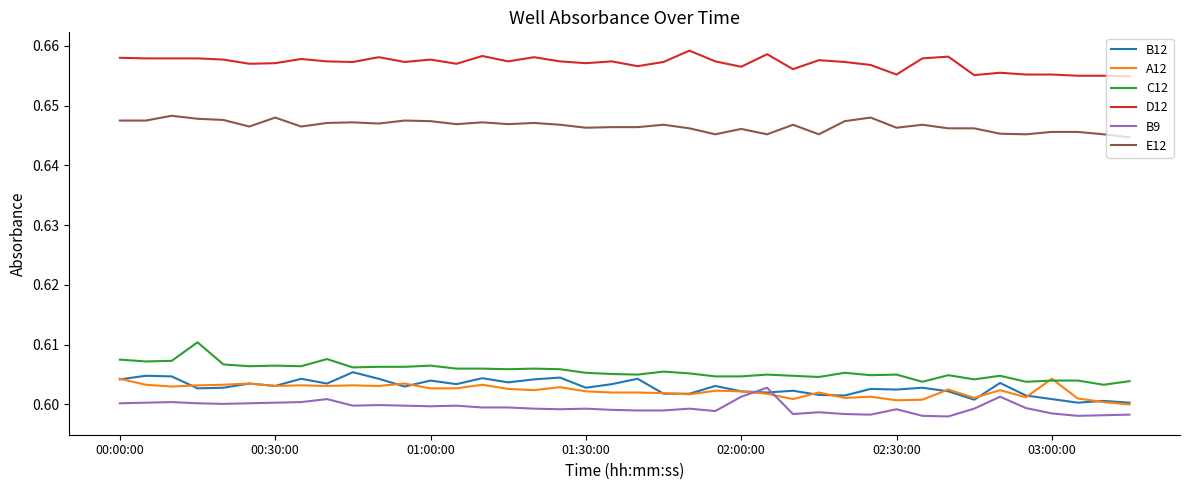

Which series has the largest total across all categories?

D12